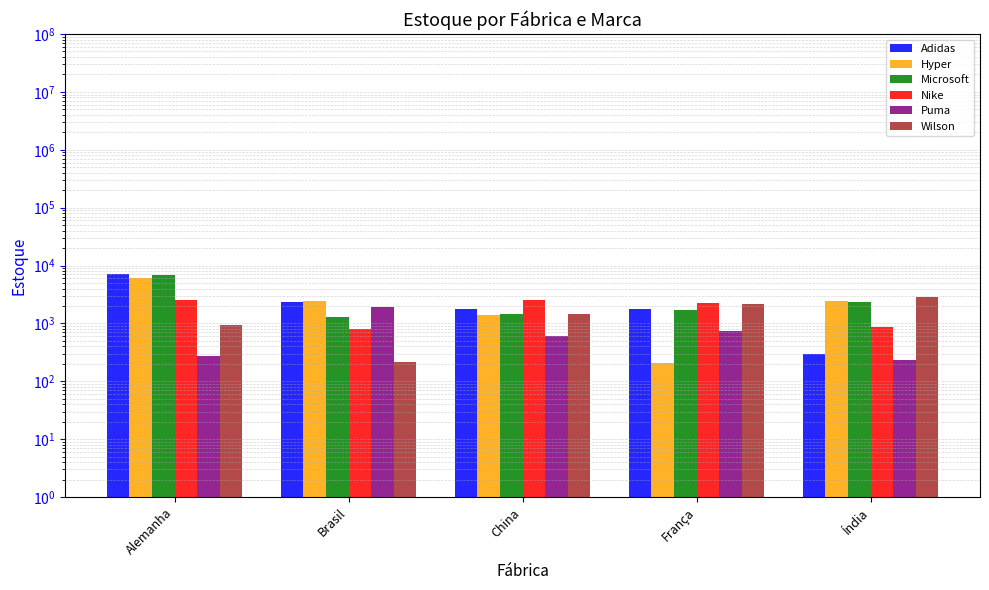

How many bars are there in total?

30